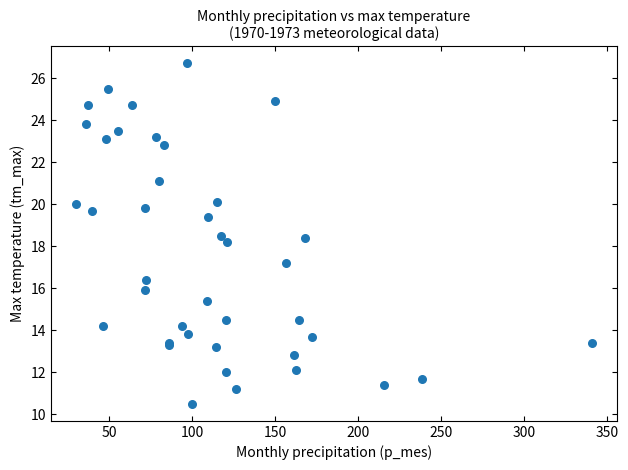

What Y value in the scatter plot is closest to 18?

18.2